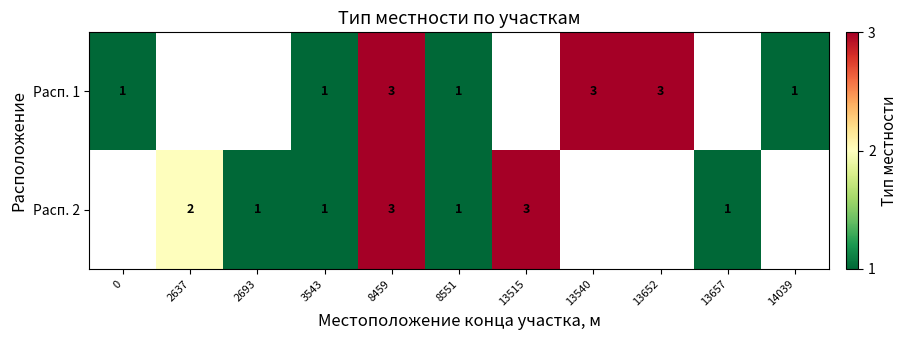

How many categories are shown in the chart?

11